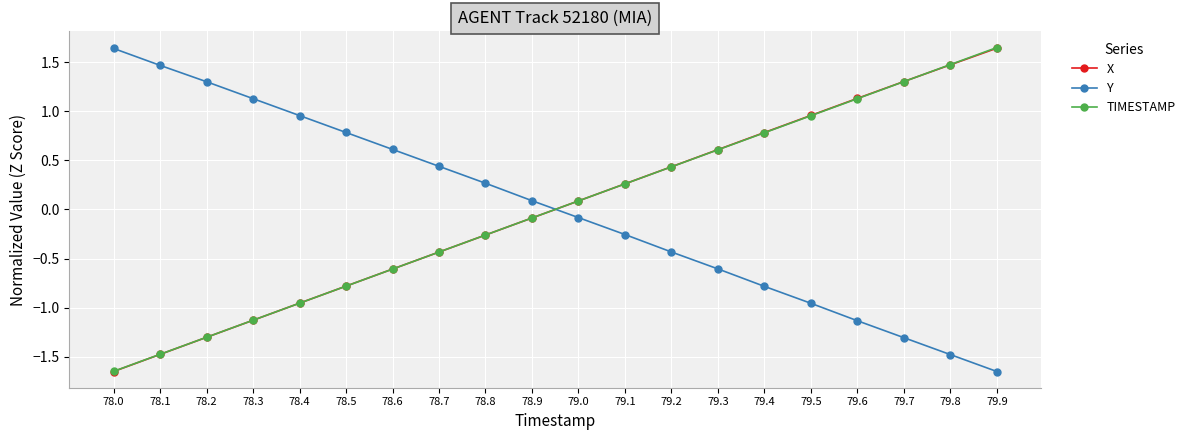

Which category has the lowest value in the Y series?

79.9